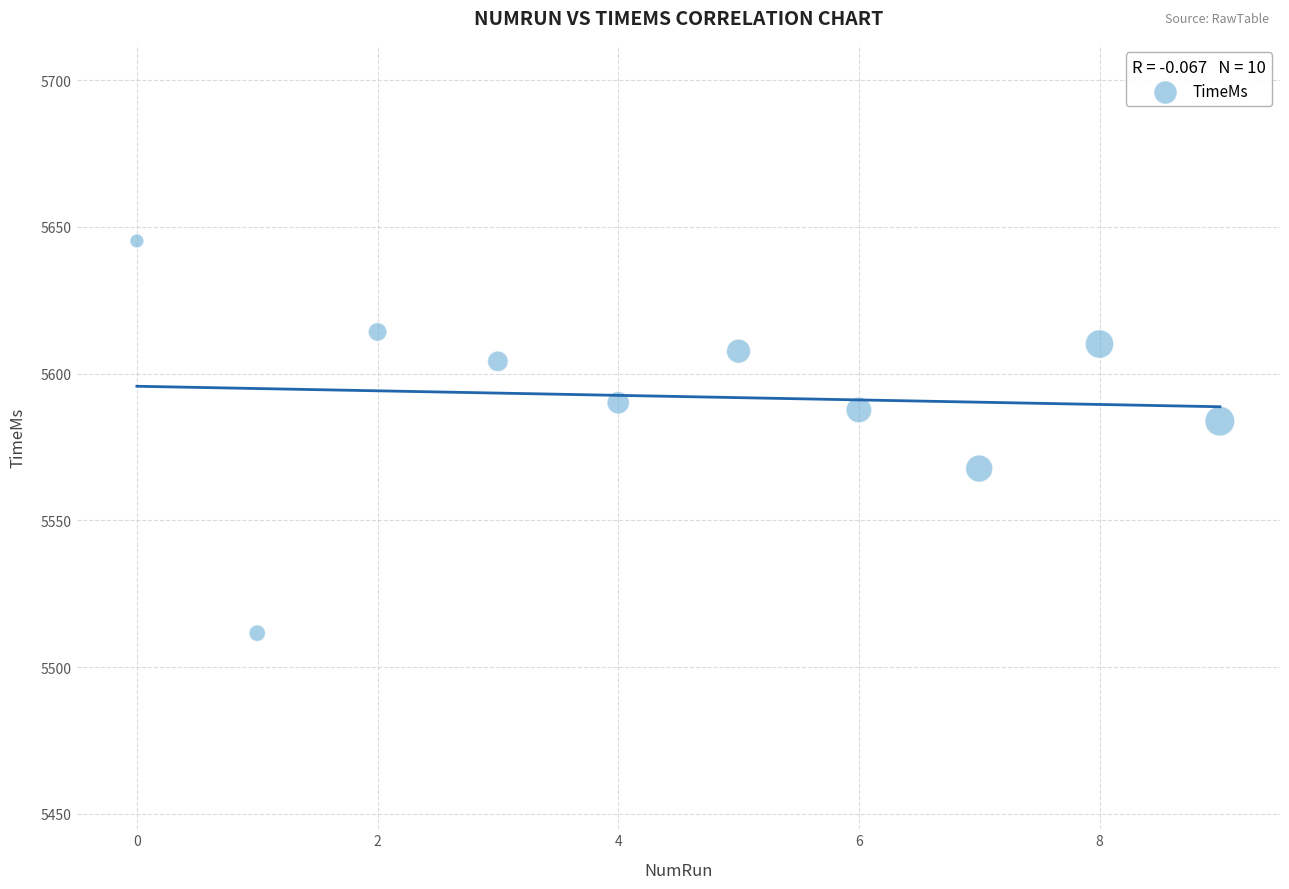

What is the average Y value?

5592.2